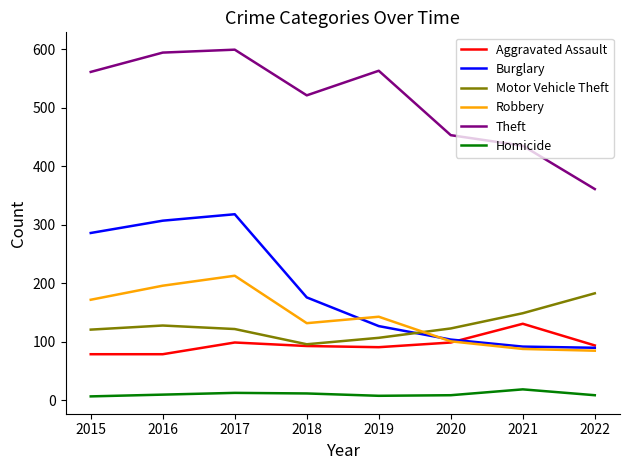

True or false: Burglary has more than 1 interior local peaks.

False